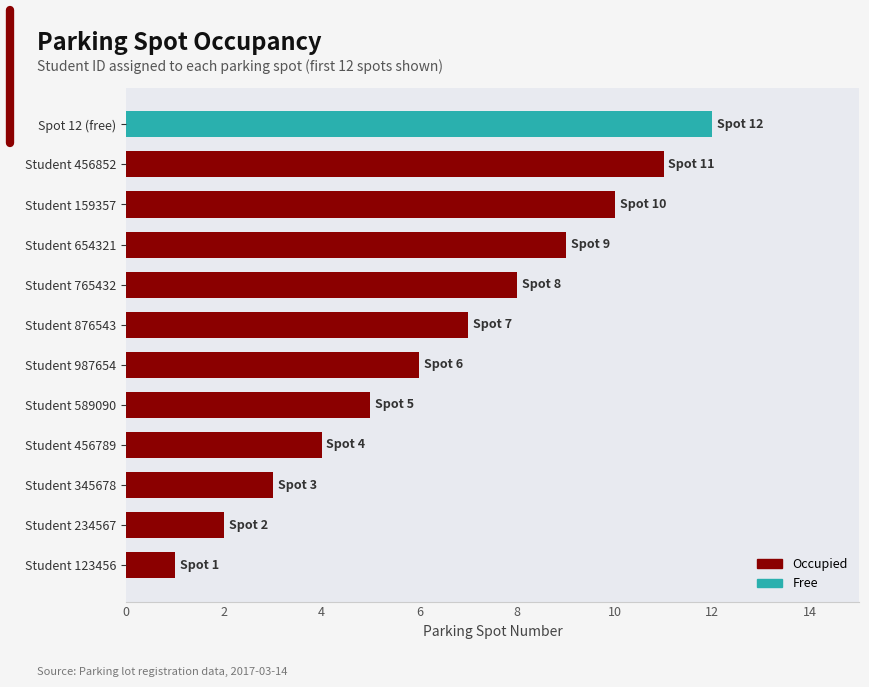

Which has a higher value, Student 234567 or Student 654321?

Student 654321